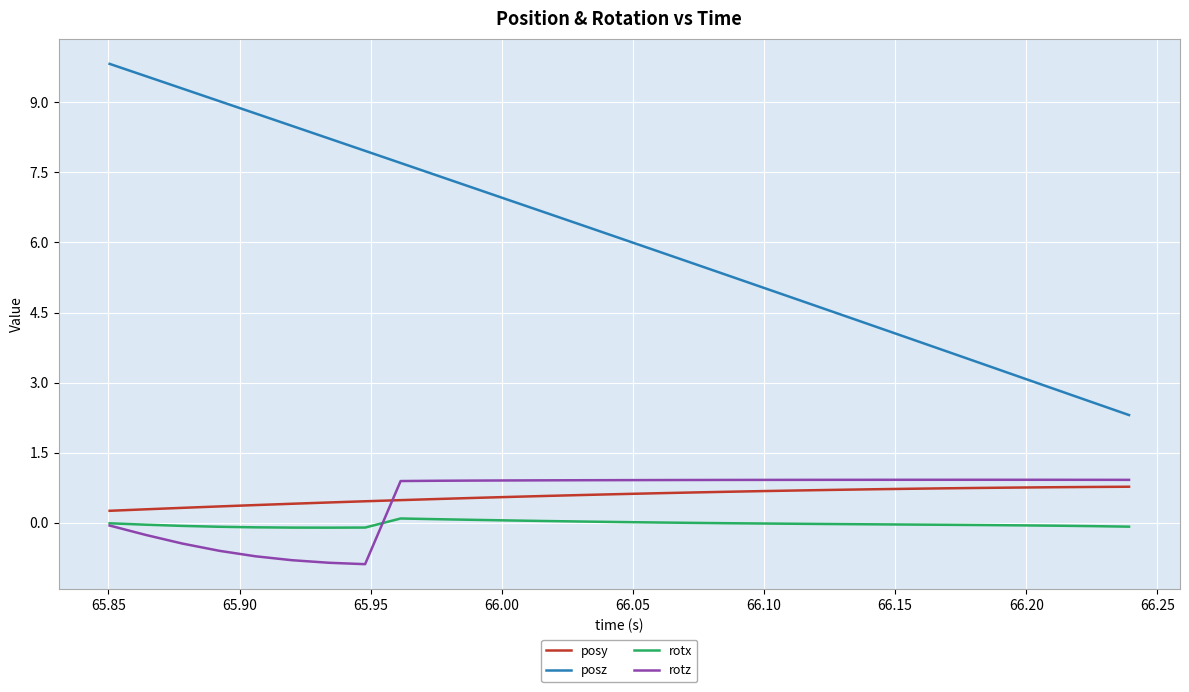

In rotx, how many points are higher than both neighbors (excluding endpoints)?

1